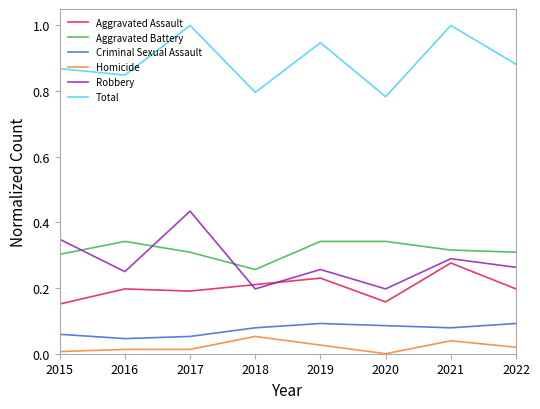

True or false: Criminal Sexual Assault and Robbery intersect in this chart.

False